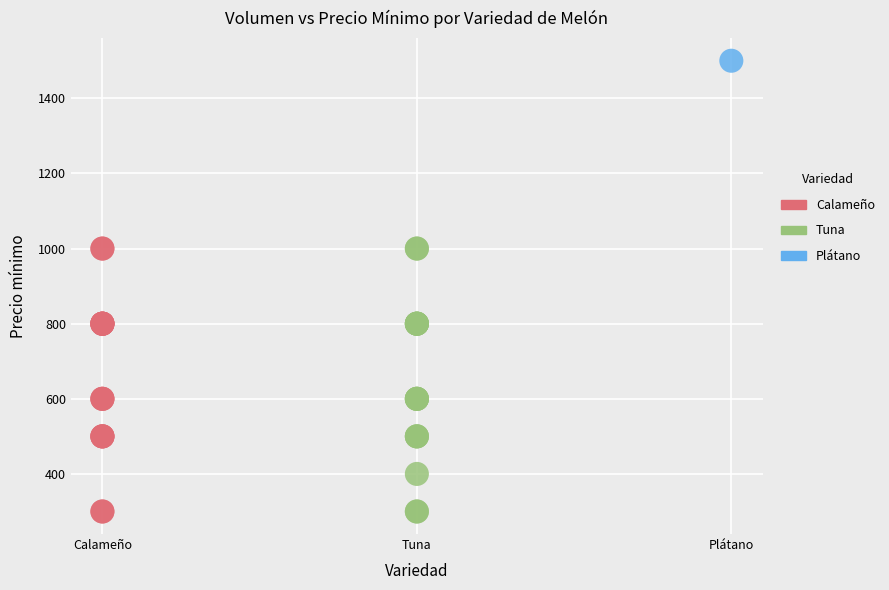

What are all the series names shown in the legend?

Calameño, Tuna, Plátano